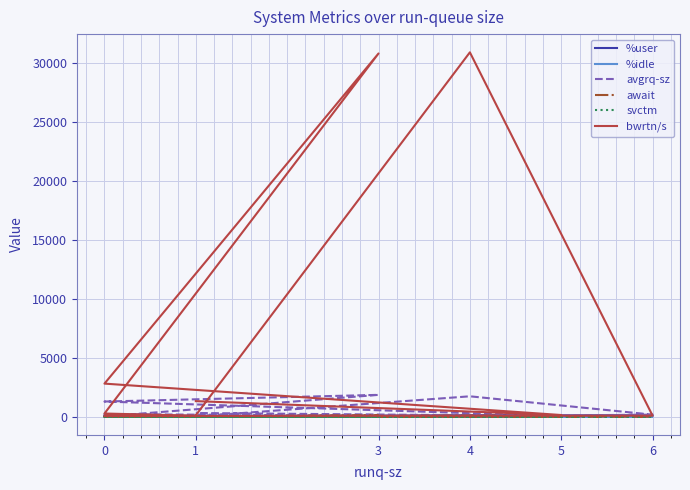

Reading left to right, what are all the values shown in this chart?

%user: 40.7	70.5	91.4	93.7	71.5	35.7	45.9	49.6	50.0	23.2	78.7	36.1
%idle: 56.2	25.4	6.7	5.2	27.5	63.9	53.4	49.2	49.5	76.0	20.2	60.3
avgrq-sz: 23.8	1729.7	176.0	44.0	220.0	61.3	27.3	23.5	1852.1	1286.5	56.0	315.6
await: 0.6	96.2	0.0	0.5	2.0	2.7	0.7	0.8	98.8	13.4	0.7	3.5
svctm: 0.7	1.8	0.0	0.5	2.0	2.7	0.7	0.1	2.5	2.2	0.7	1.6
bwrtn/s: 121.6	30865.6	88.0	86.4	54.4	89.6	84.8	272.0	30769.6	2804.8	144.0	1321.6